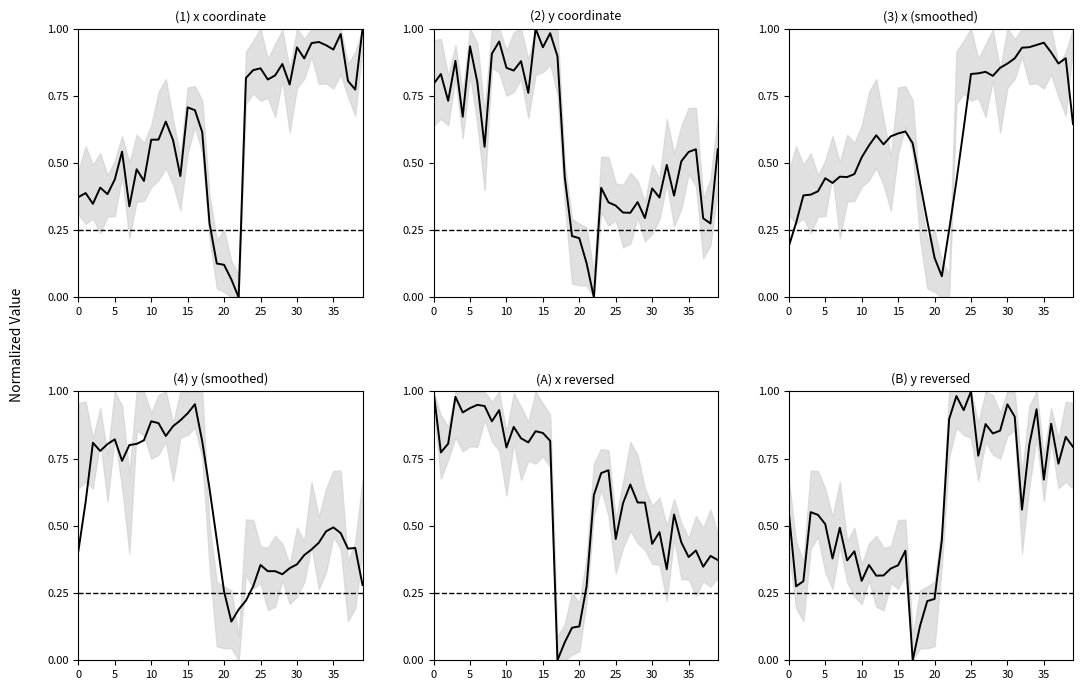

How many lines are shown in the chart?

6